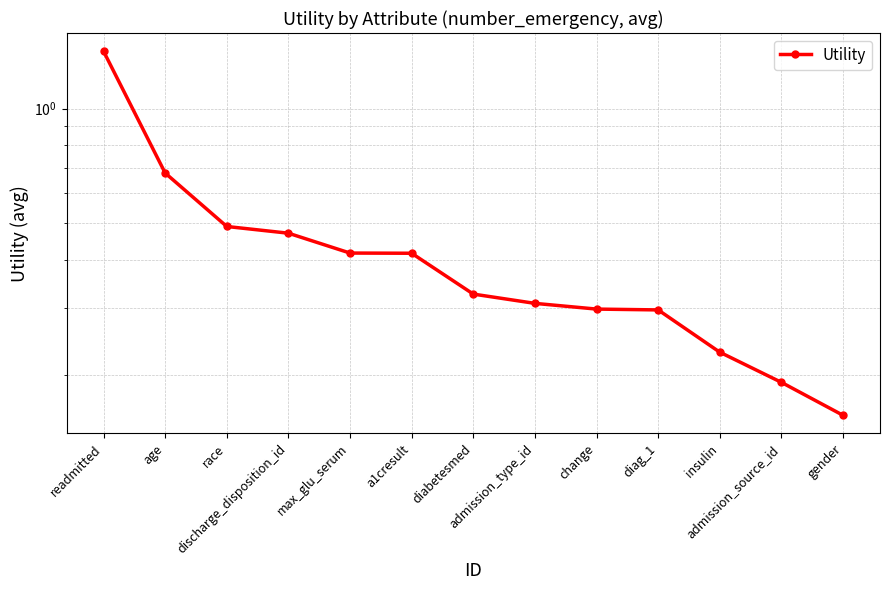

List the labels in order of value, smallest first.

gender, admission_source_id, insulin, diag_1, change, admission_type_id, diabetesmed, a1cresult, max_glu_serum, discharge_disposition_id, race, age, readmitted